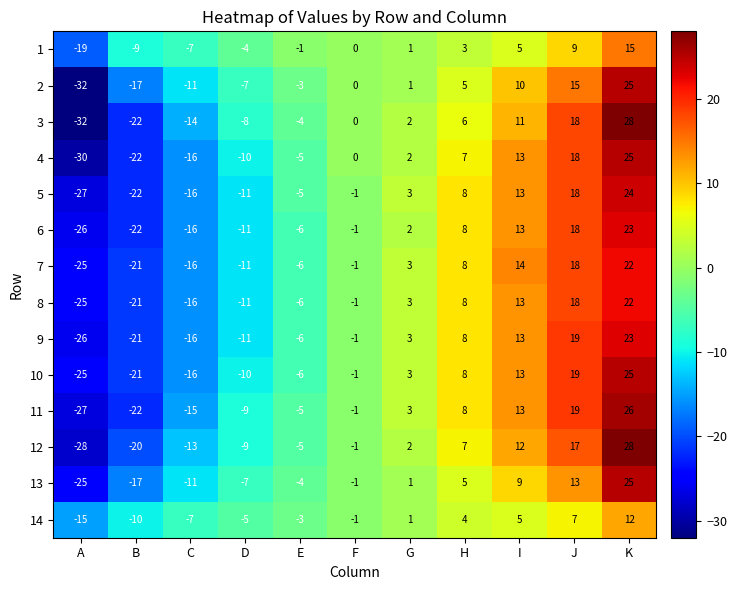

What is the difference between the 9 values at E and J?

25